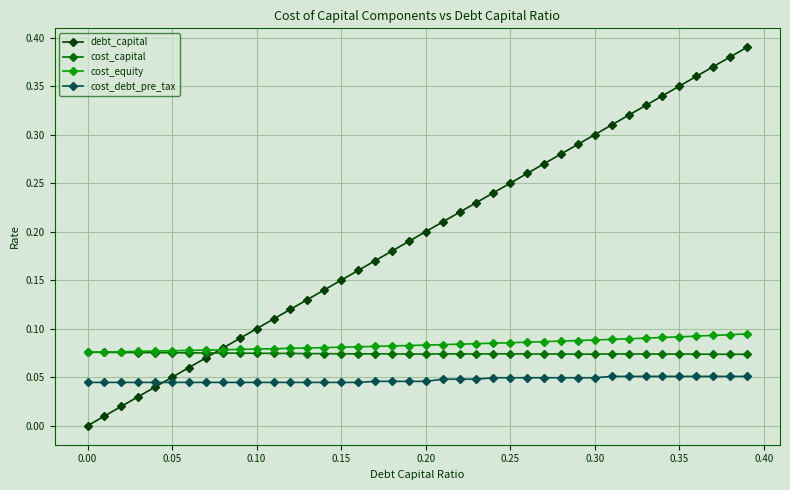

True or false: debt_capital has more than 0 interior local peaks.

False